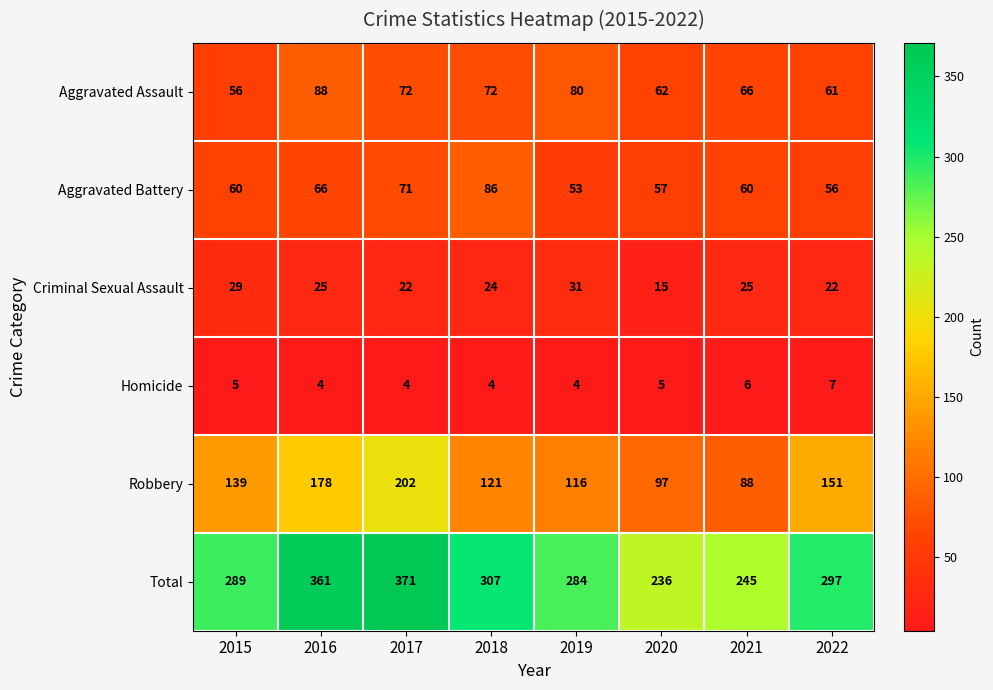

What is the difference between the second highest and second lowest values in the Aggravated Assault series?

19